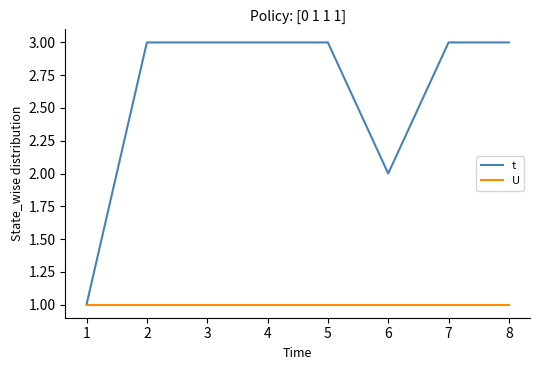

Count the t values in the range 3 to 4.

6